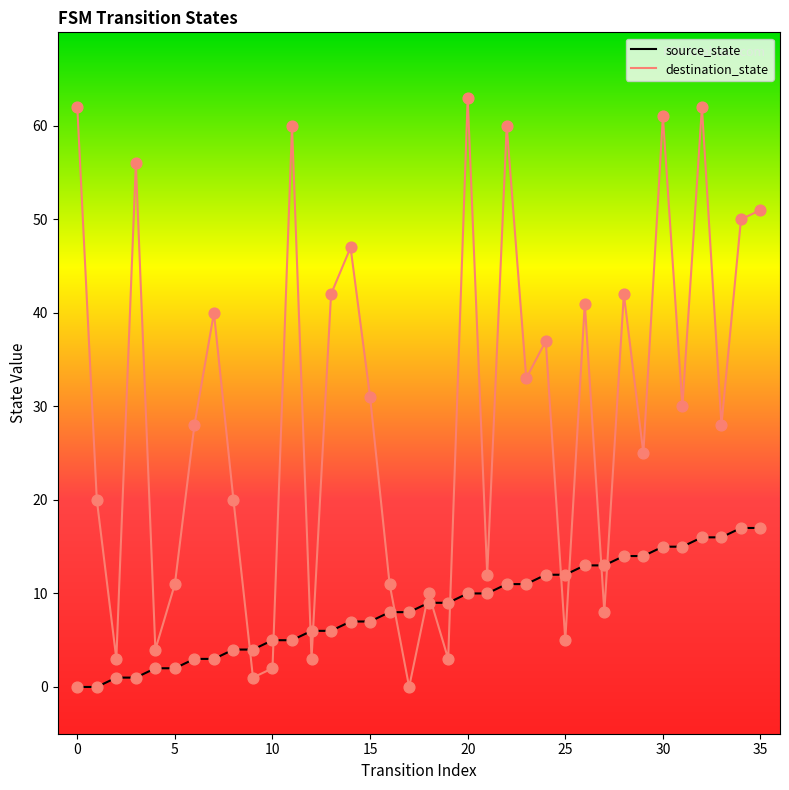

Which series reaches the maximum Y coordinate?

destination_state